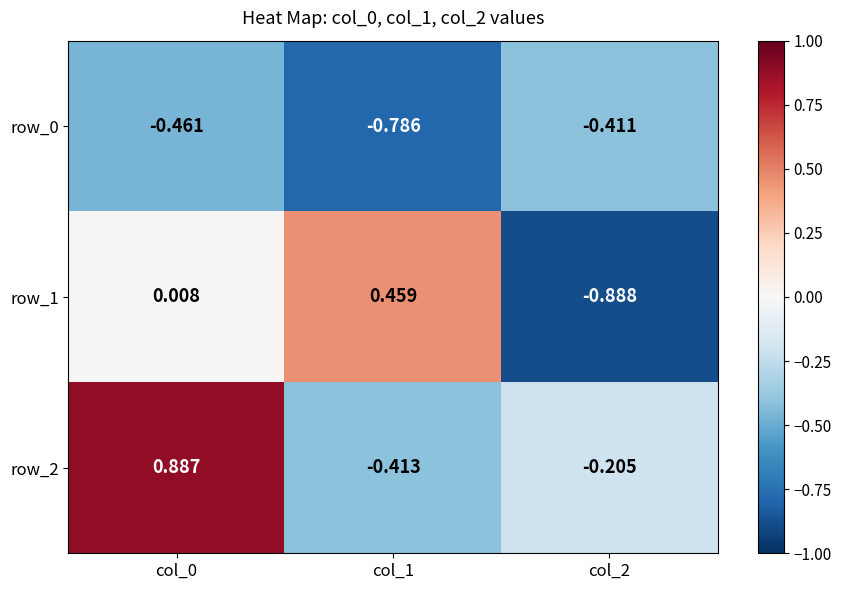

Is the value of row_2 at col_0 greater than the value of row_1 at col_0?

Yes